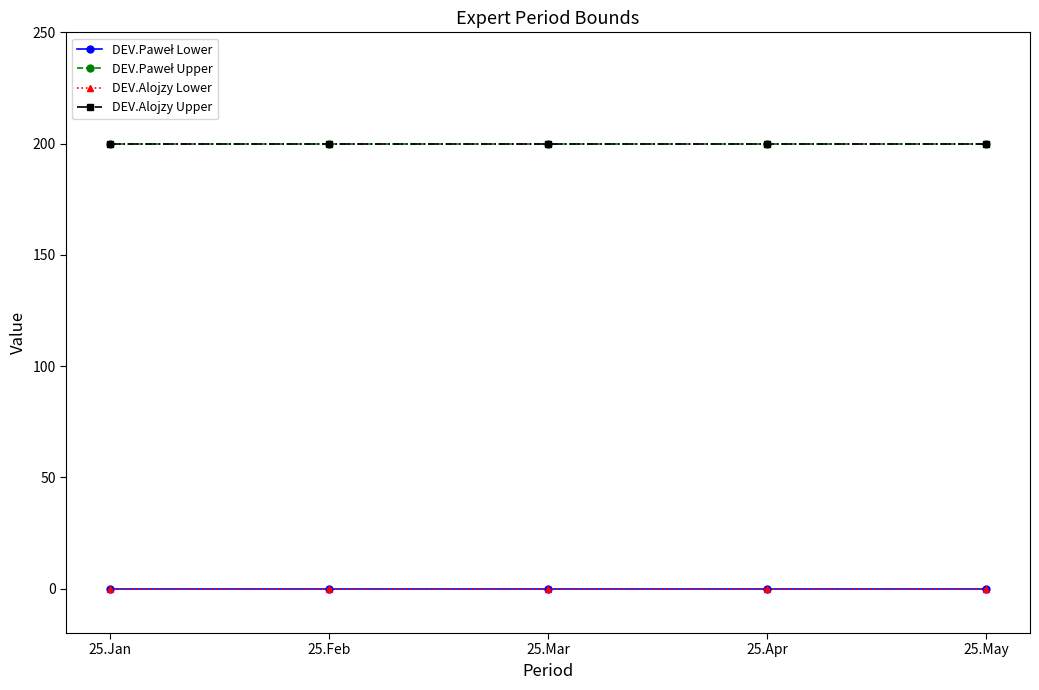

The DEV.Paweł Lower series shows 0 at 25.Jan. True or false?

True